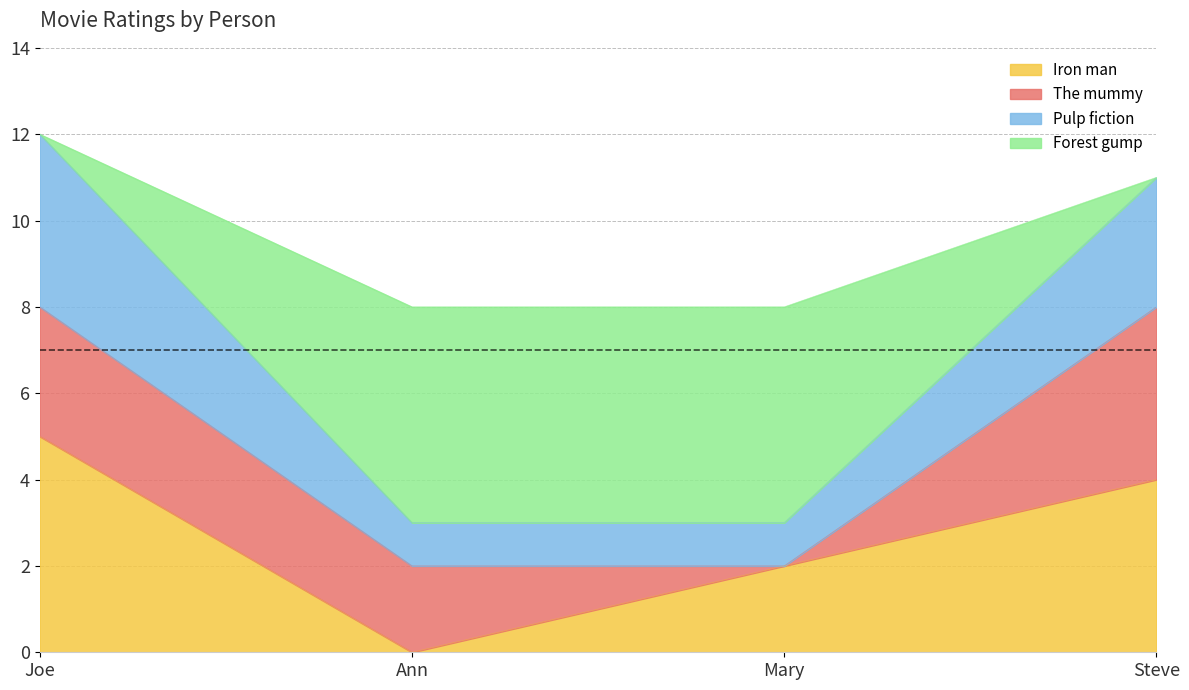

How many Iron man values are between 2 and 5?

3